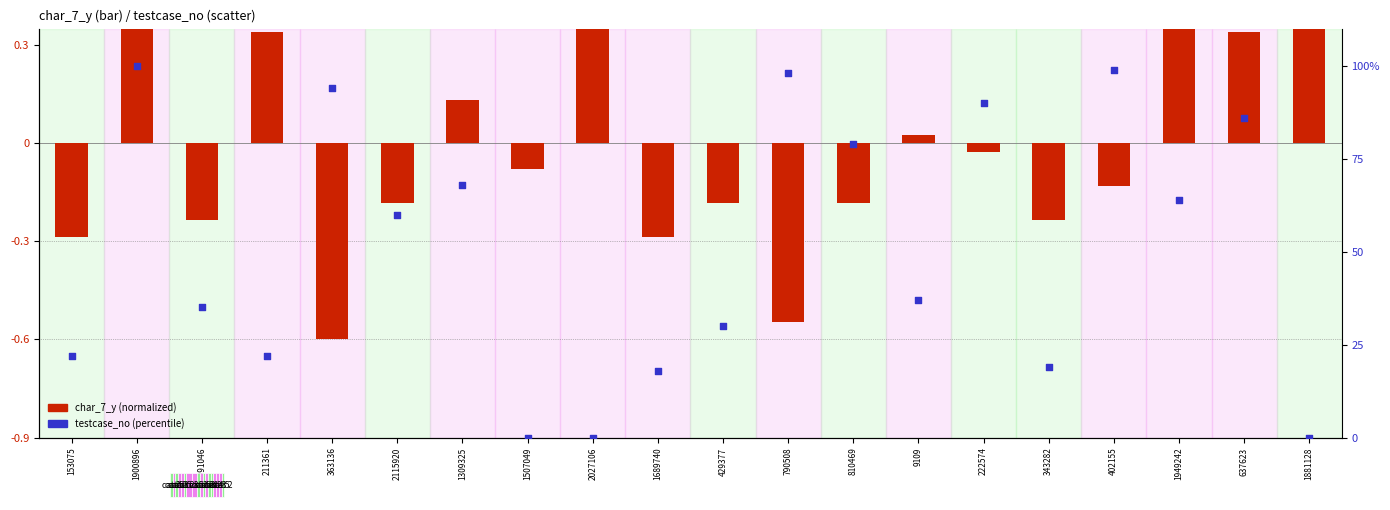

At how many categories does at least one series exceed 6?

17